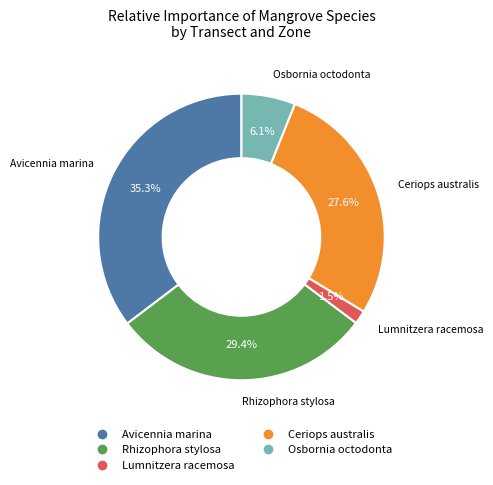

Is there any slice that represents more than half of the pie?

No